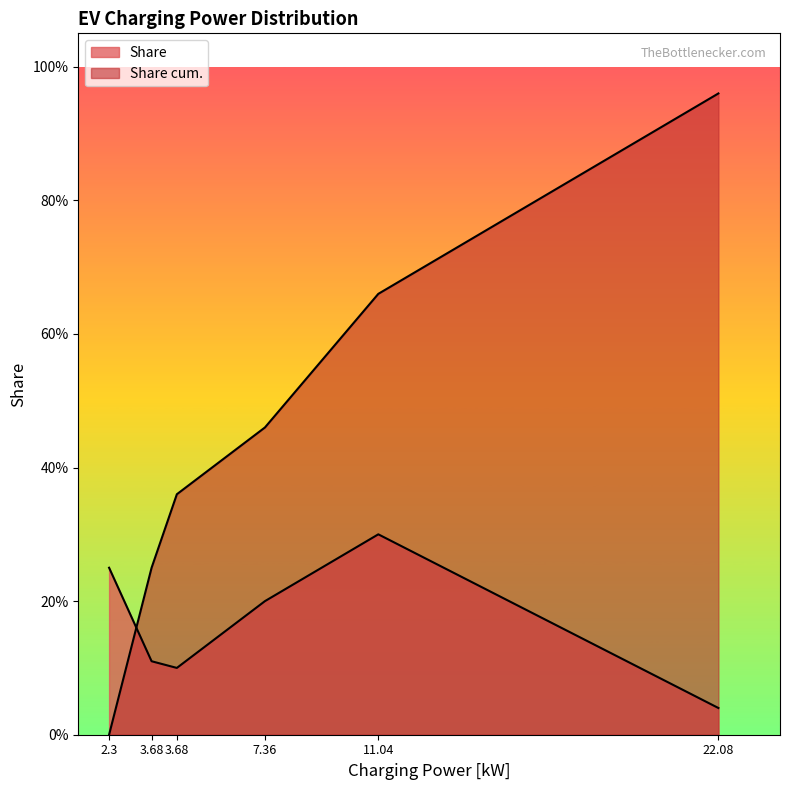

At which label is Share closest to 0?

22.08